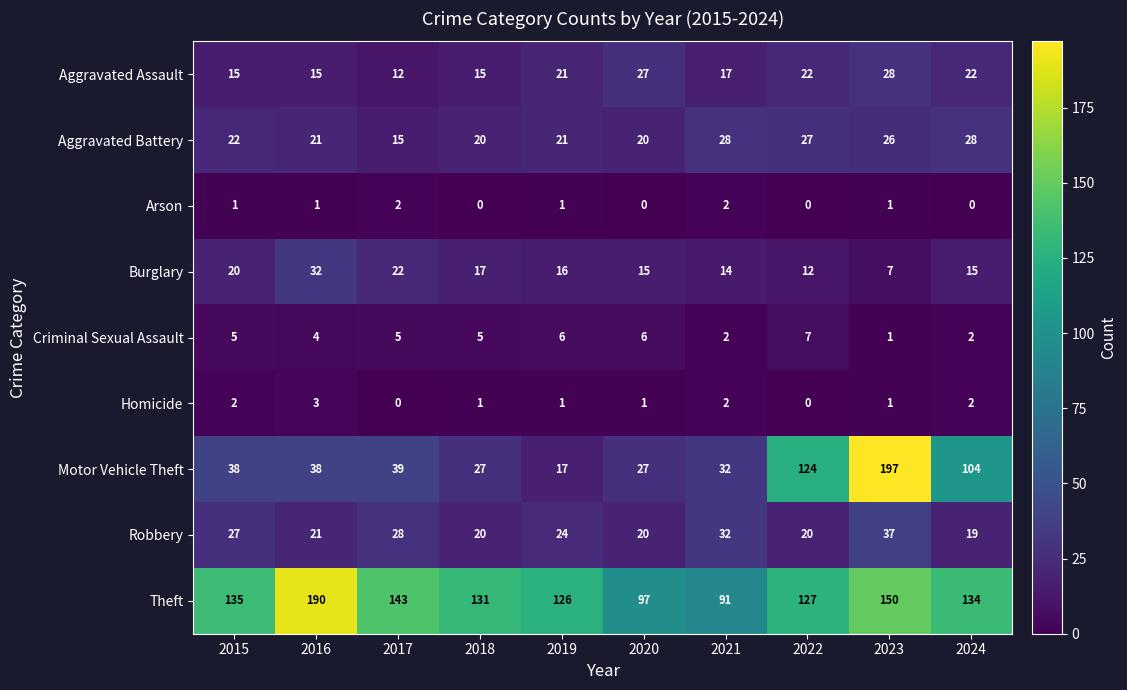

At 2015, list the series in order from smallest to largest.

Arson, Homicide, Criminal Sexual Assault, Aggravated Assault, Burglary, Aggravated Battery, Robbery, Motor Vehicle Theft, Theft